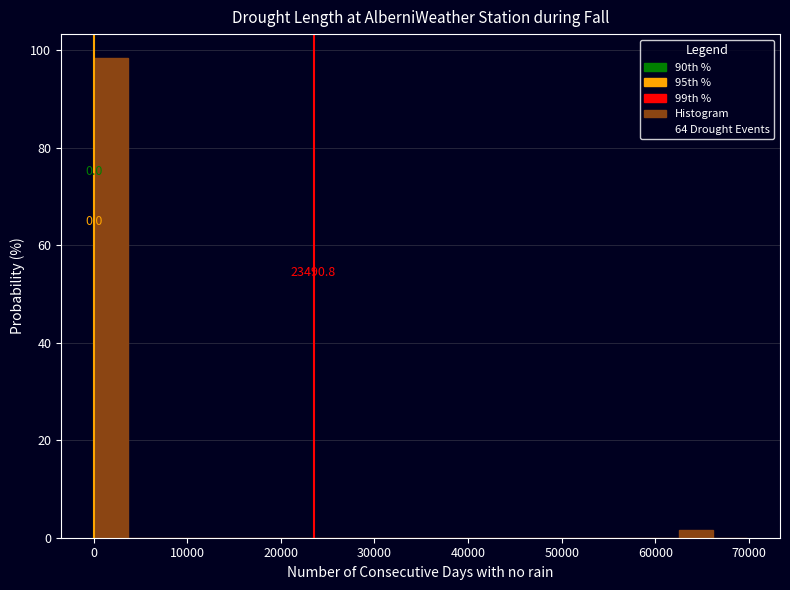

Around what value on the x-axis is the tallest bar? Give the approximate position of its centre, as read against the axis.

2000